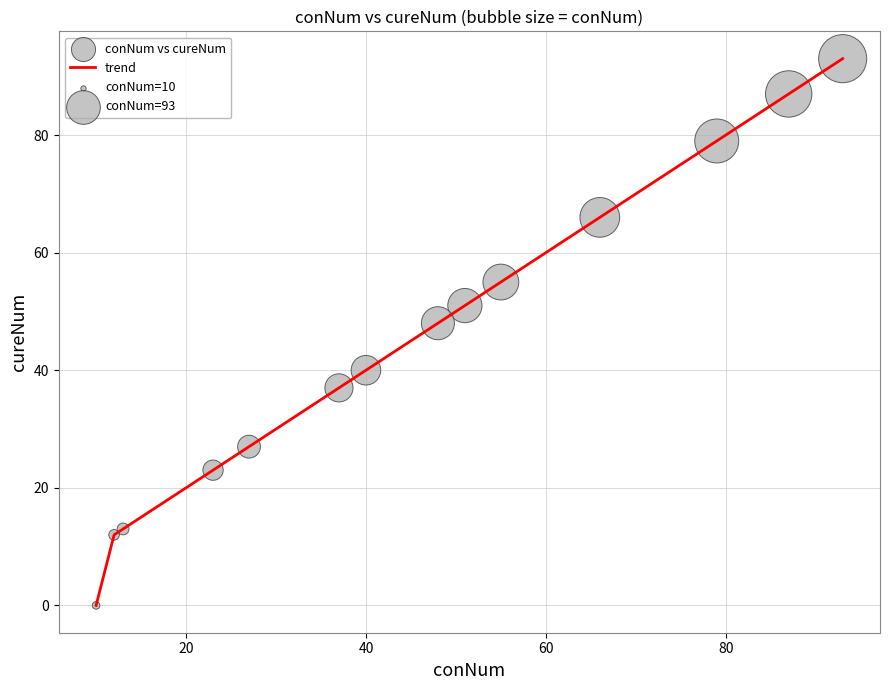

What is the maximum value shown in the chart?

93